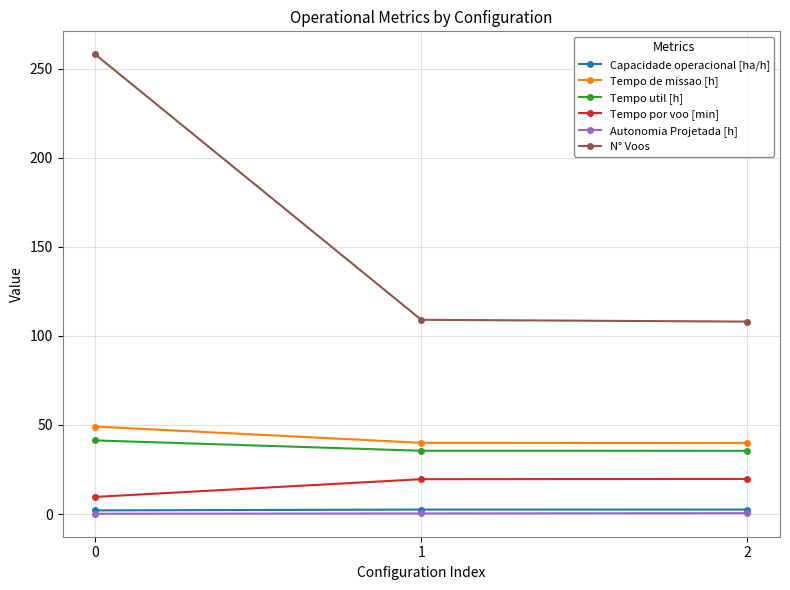

The Tempo util [h] series shows 19.2 at 1. True or false?

False